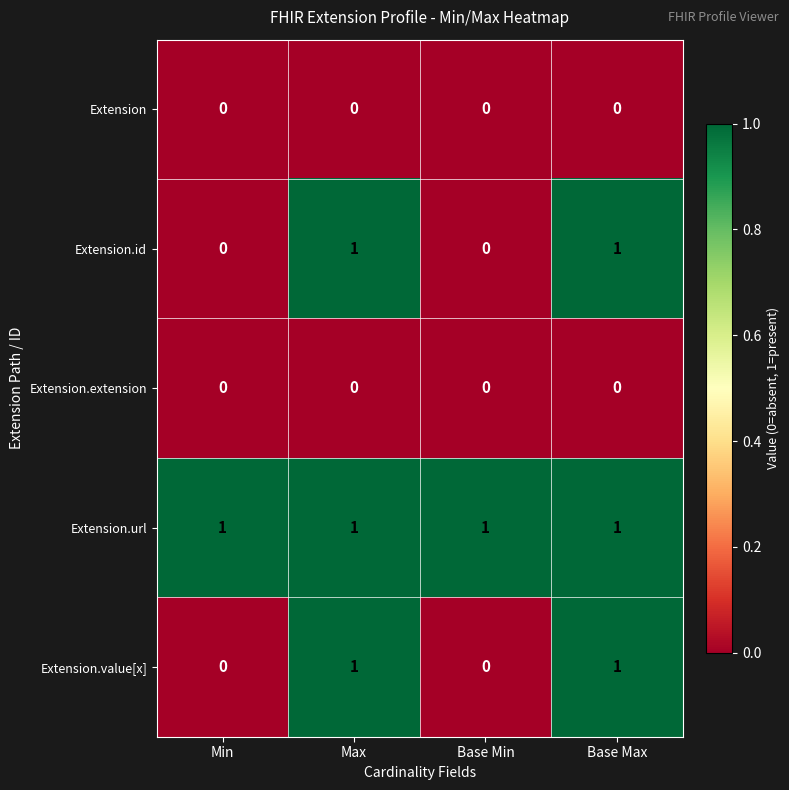

What is the sum of all Extension.url values?

4